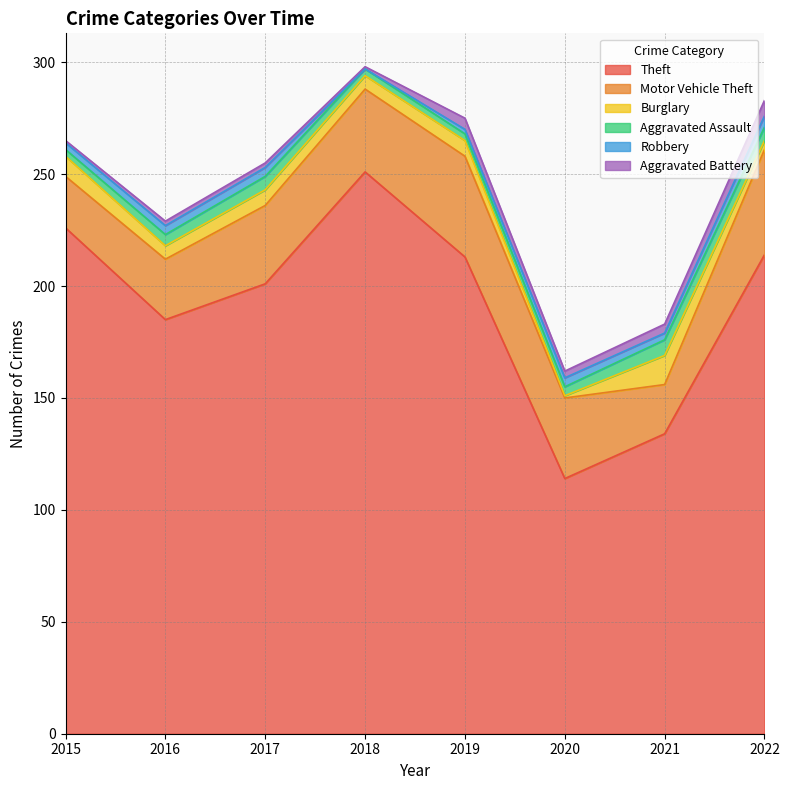

At which category does the chart reach its peak across all series?

2018